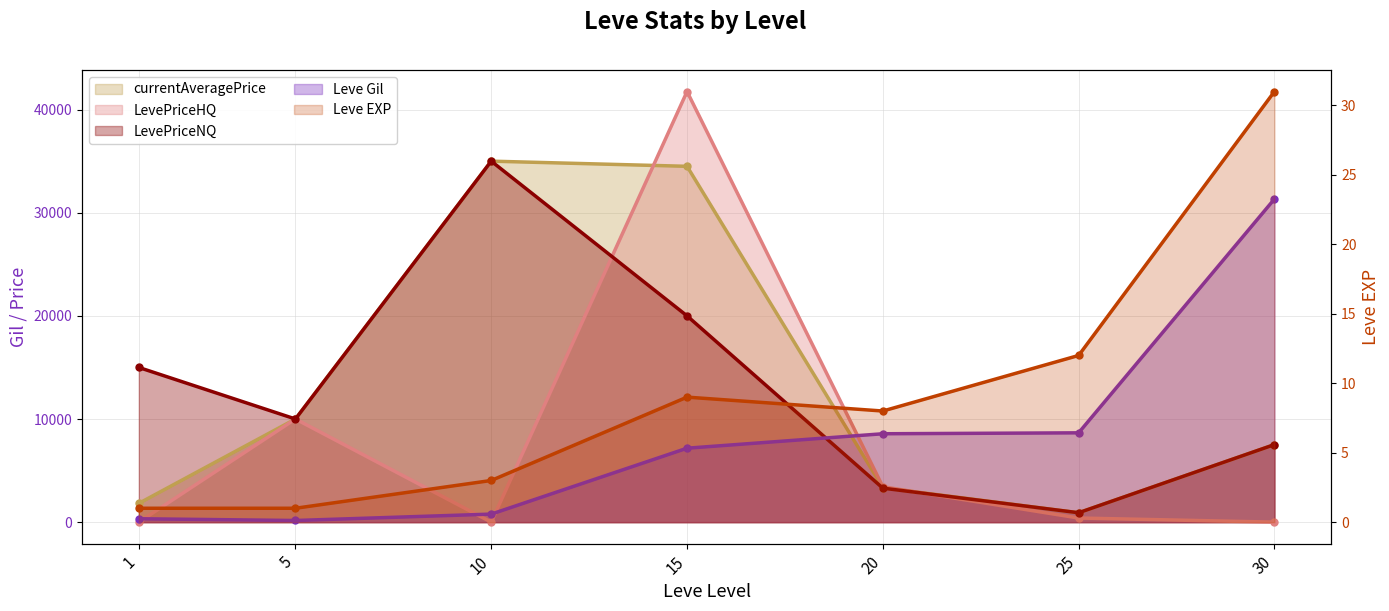

Where is the first local minimum for LevePriceNQ?

5